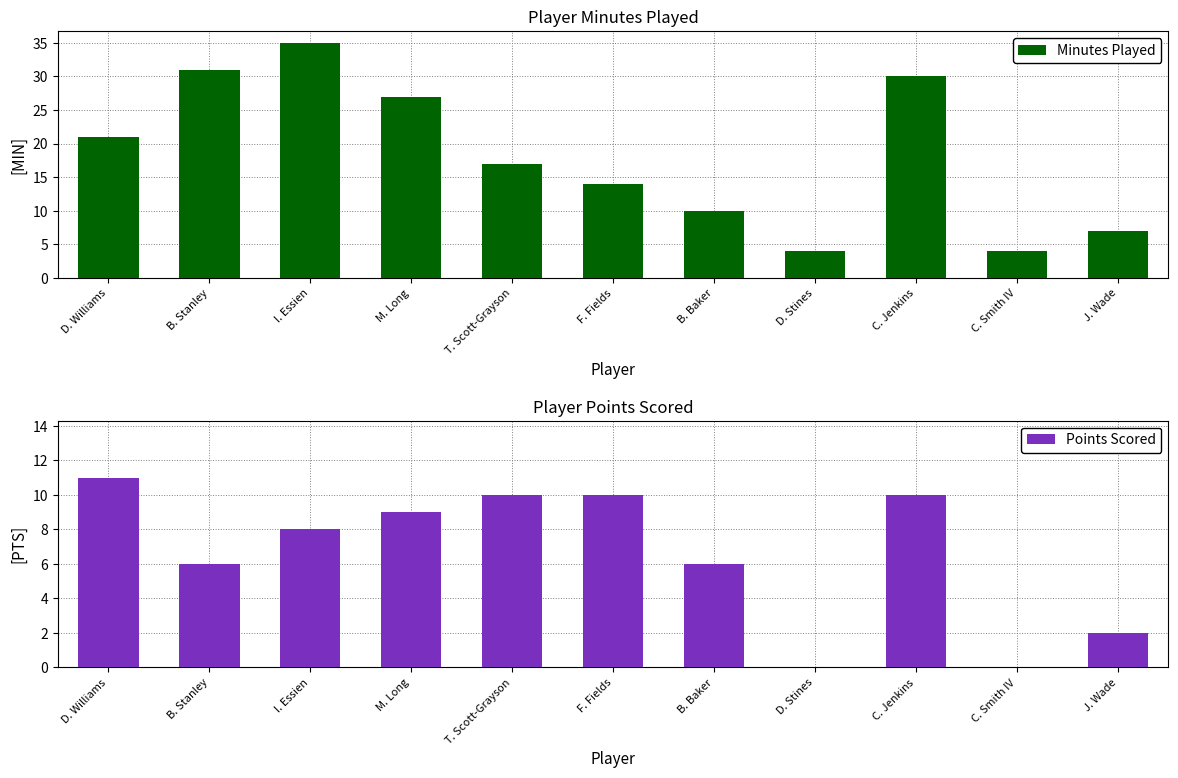

Which series has the widest spread of values?

Minutes Played